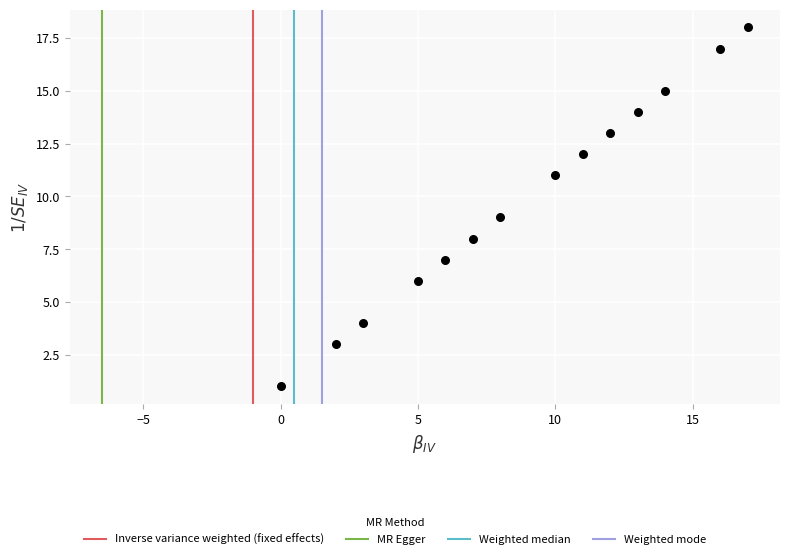

What is the range of X values (max minus min)?

17